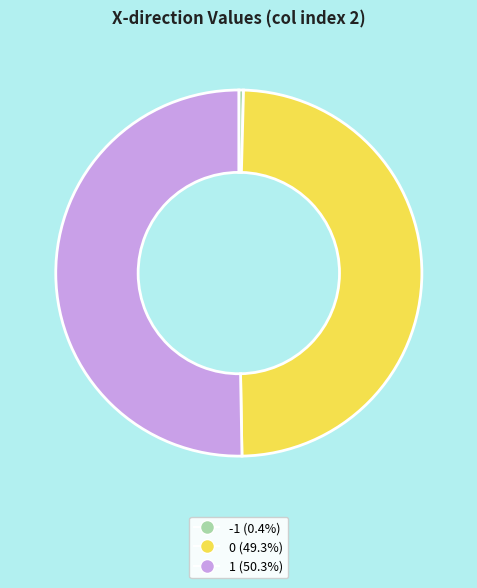

Is 0 the majority of the pie?

No